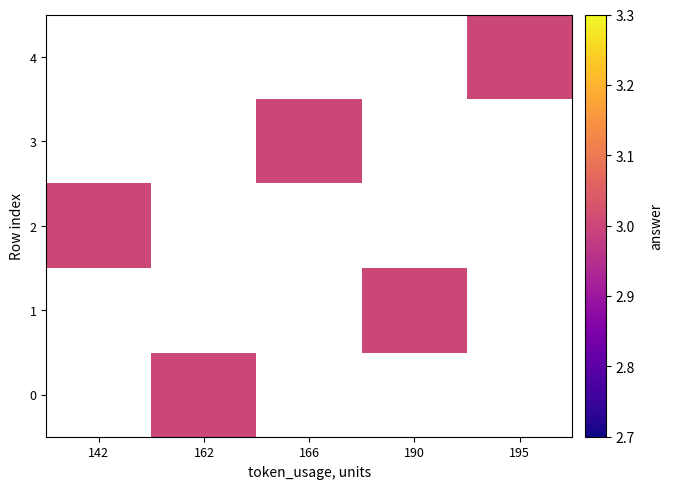

Which label corresponds to the smallest value in the chart?

162